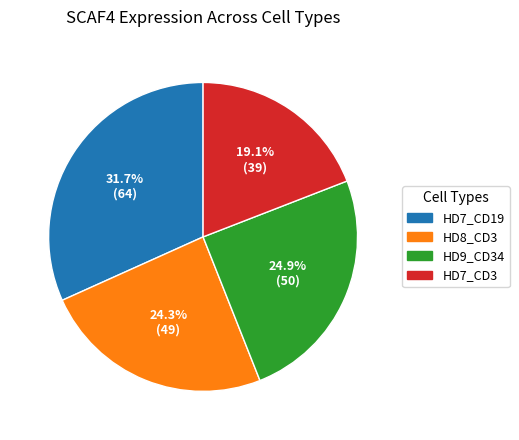

Is there a majority slice in this chart?

No